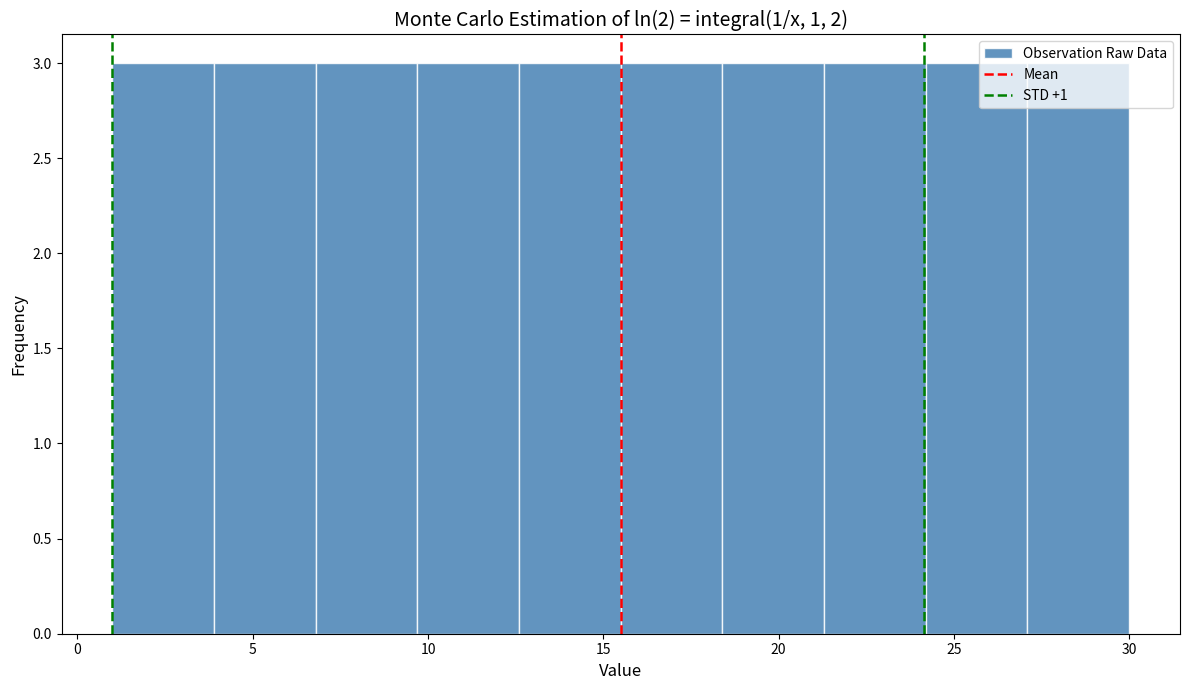

What is the height of the bar covering 3.9 to 6.8 on the x-axis? Neither the bar edges nor the heights are printed on the chart, so give them approximately, as read against the axes.

3